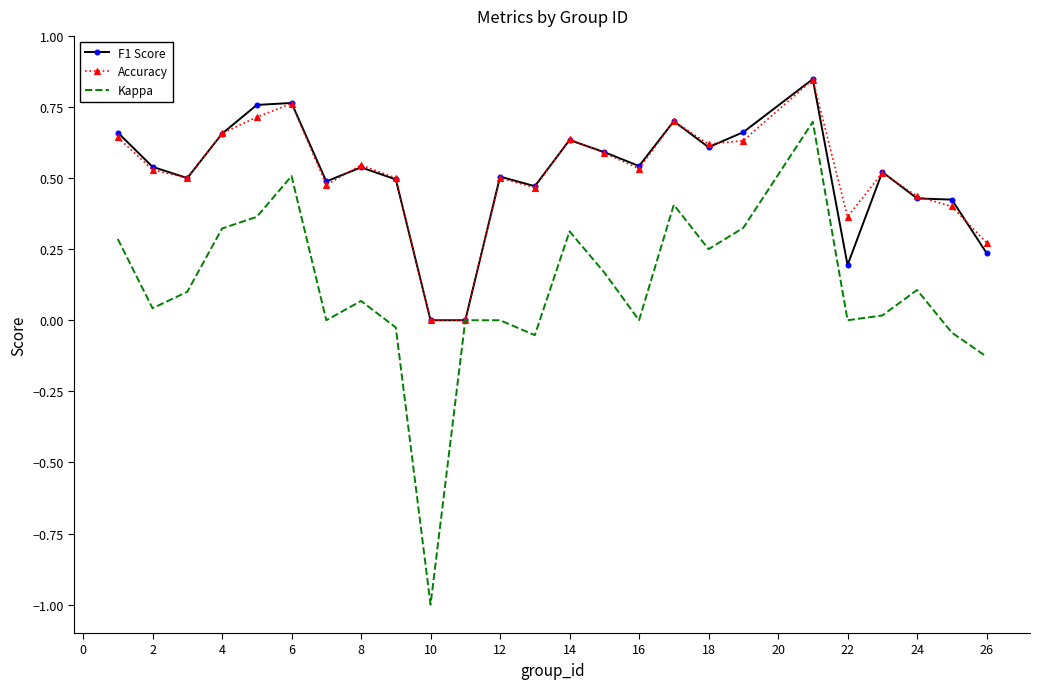

Which series has the largest range (max minus min)?

Kappa